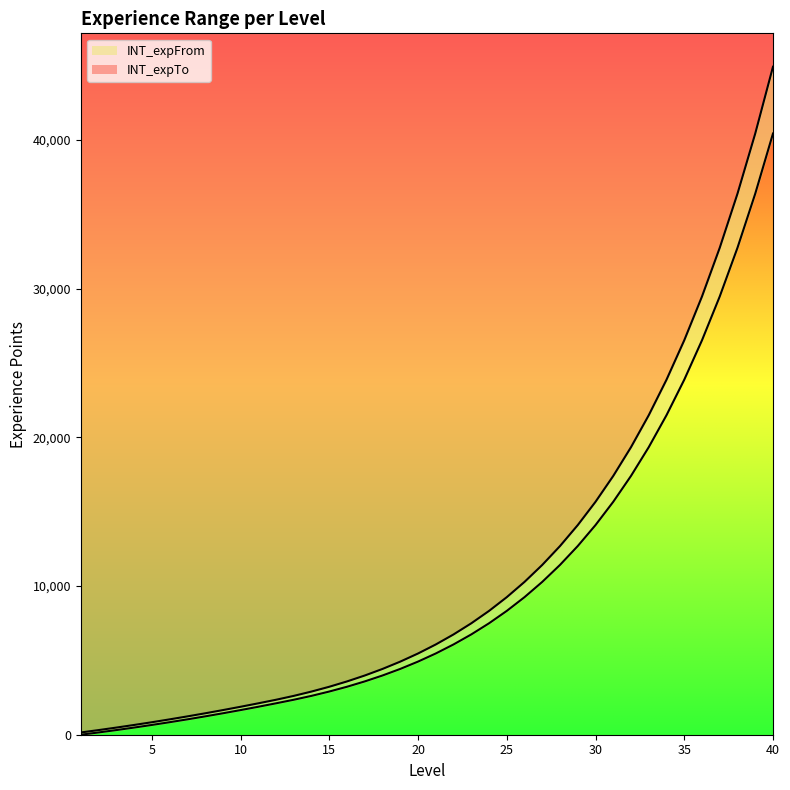

What are all the series names shown in the legend?

INT_expFrom, INT_expTo